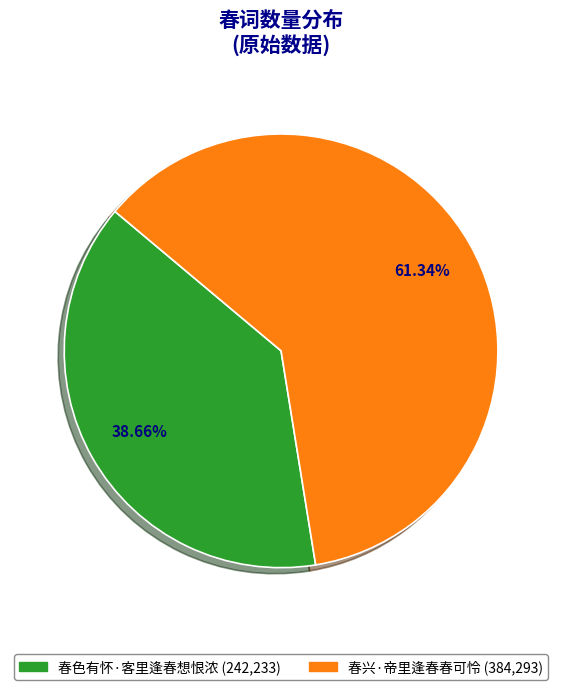

To the nearest percent, what is the difference between the largest and smallest slice percentages?

23%